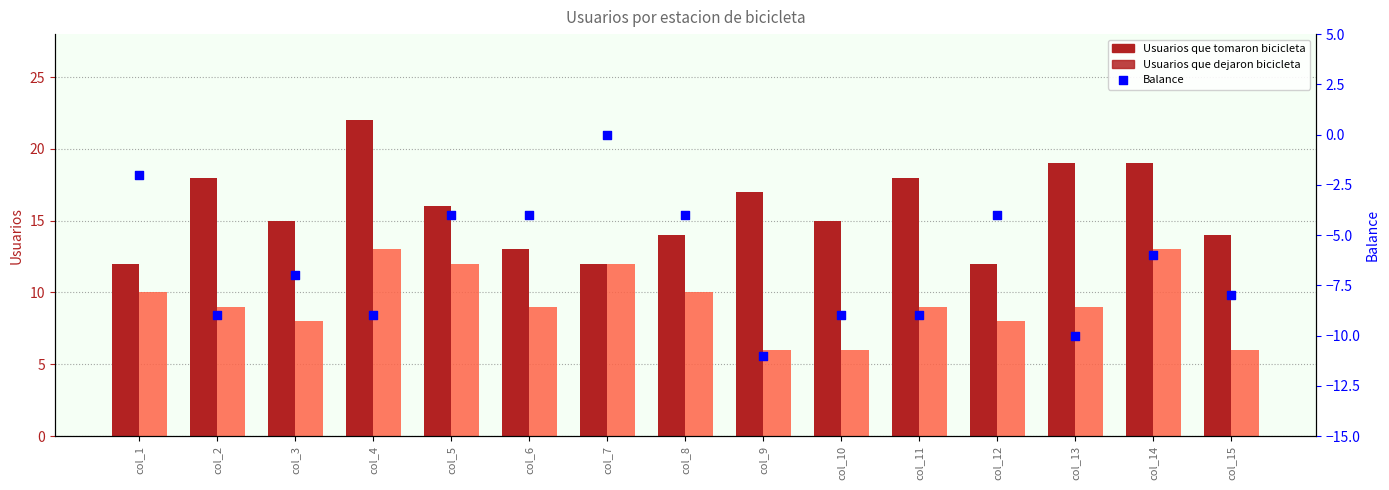

Which series has the largest total across all categories?

Usuarios que tomaron bicicleta